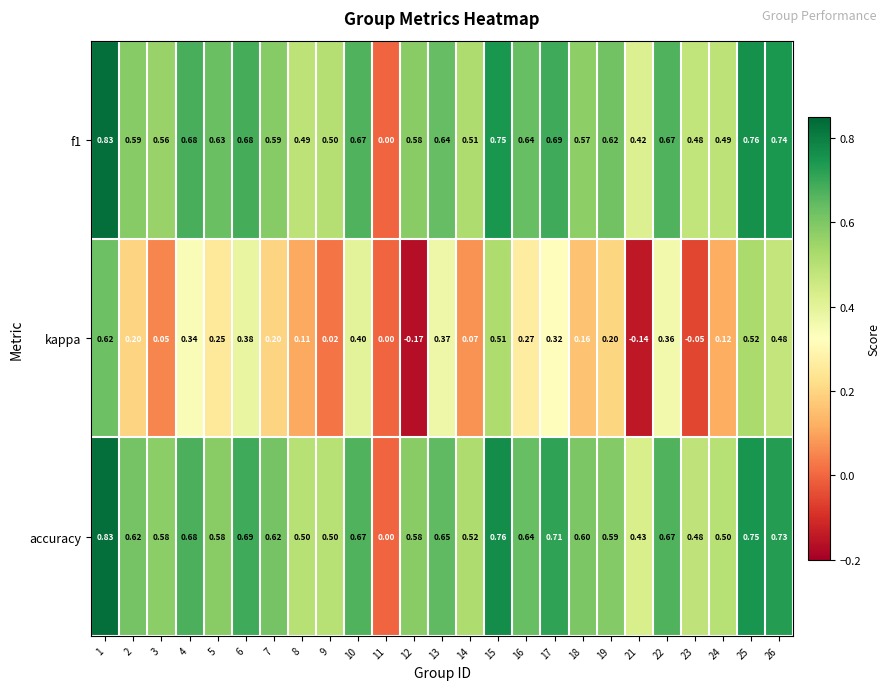

Which series has the largest total across all categories?

accuracy